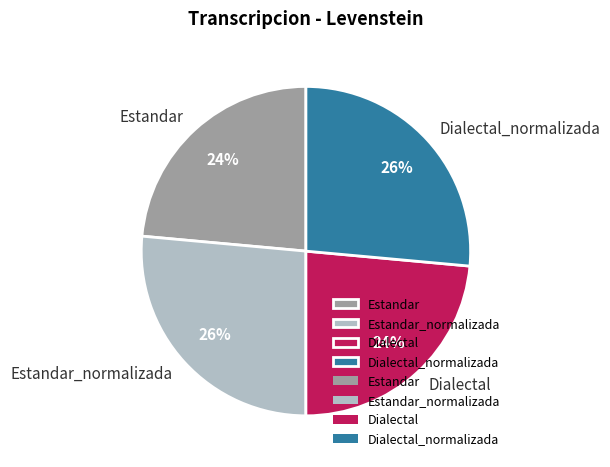

What percentage is the Dialectal slice, to the nearest percent?

24%